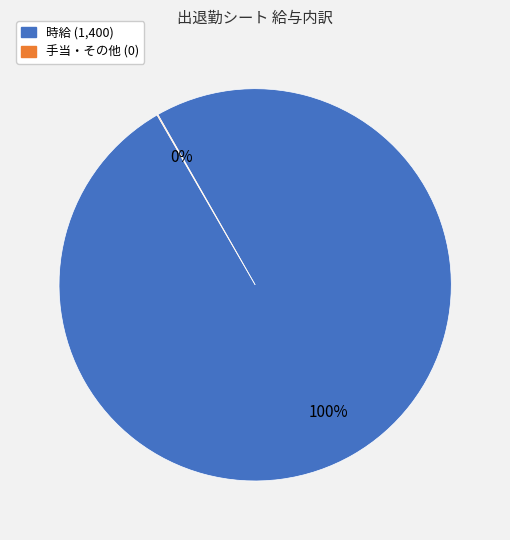

Does any single category account for the majority?

Yes